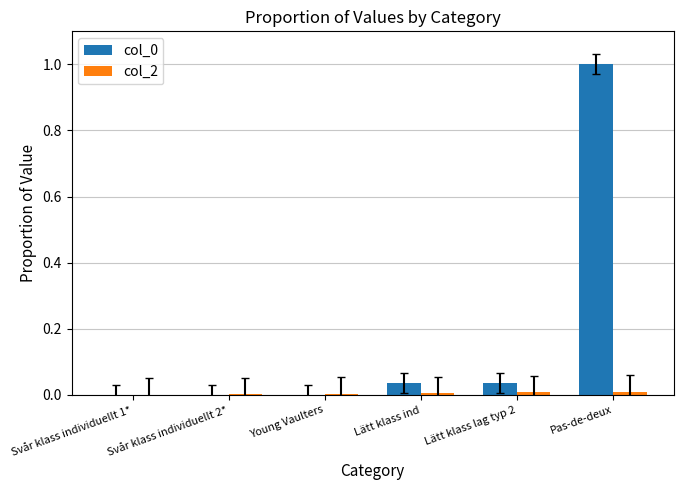

What is the maximum value shown in the chart?

1.0